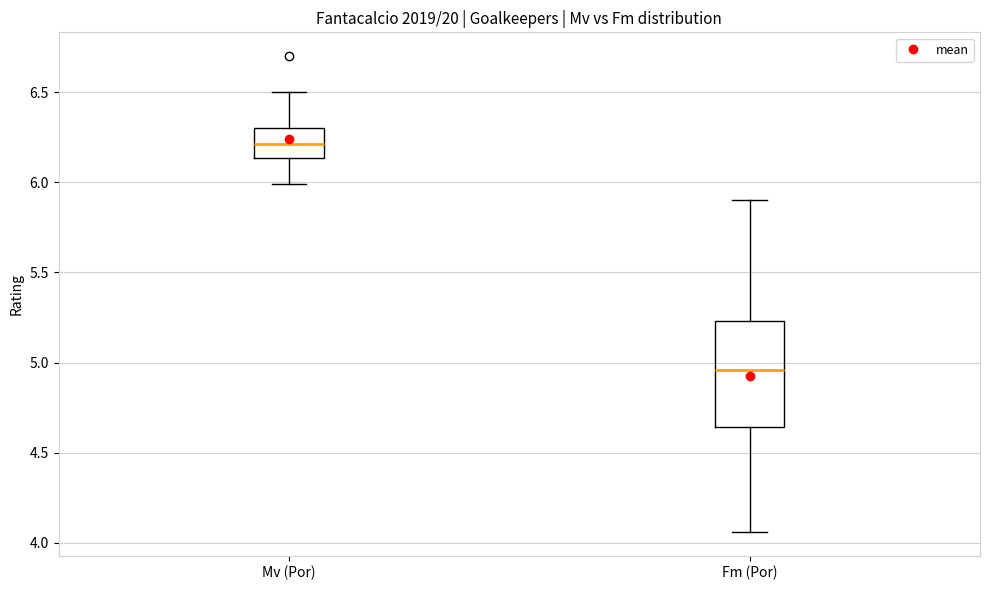

Reading left to right, transcribe this box plot: for each box, give where its median line is, the range the box spans, and where its two whiskers end, as read against the y-axis. The values are not printed on the chart, so give them approximately, as read against the axis.

Mv (Por): median 6.20, box 6.15 to 6.30, whiskers 6.00 to 6.50
Fm (Por): median 4.95, box 4.65 to 5.25, whiskers 4.05 to 5.90